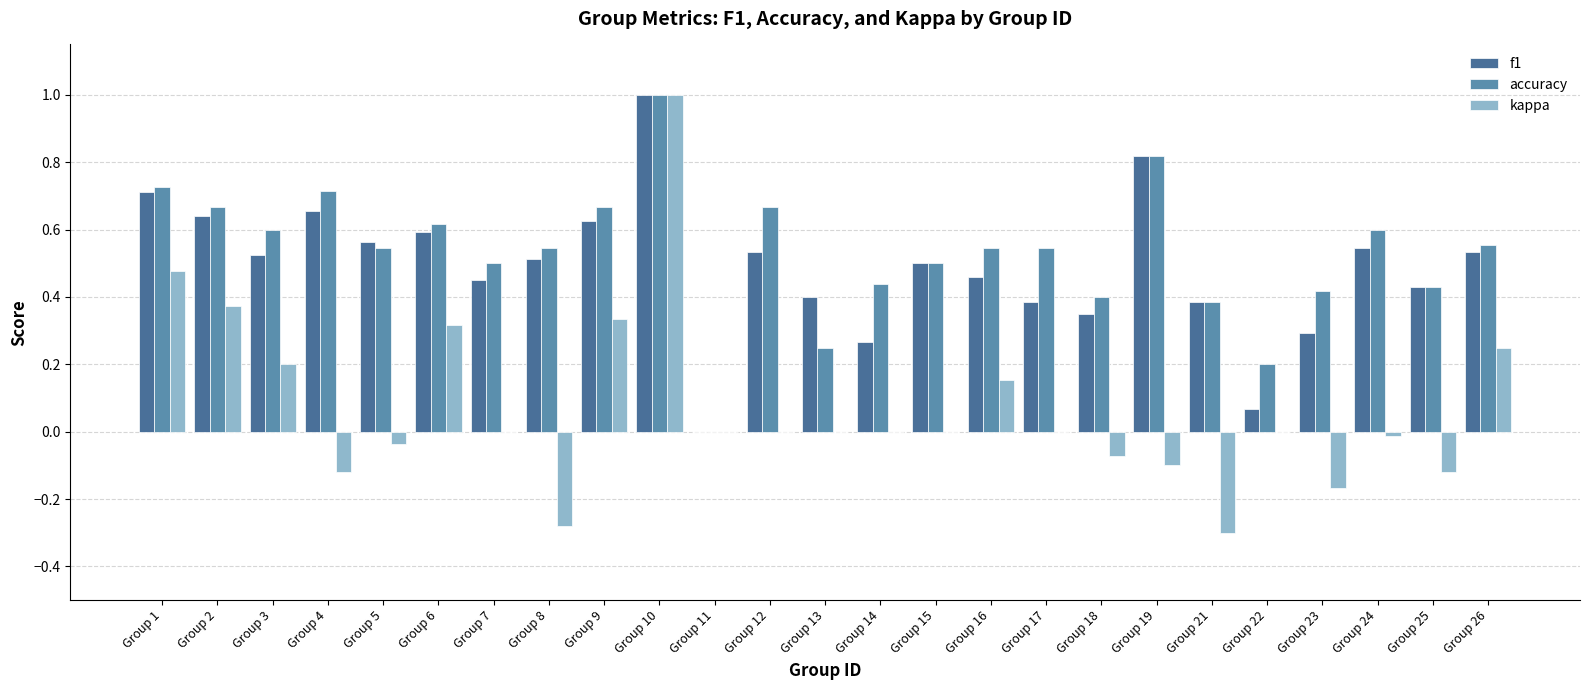

What is the sum of all accuracy values?

13.3